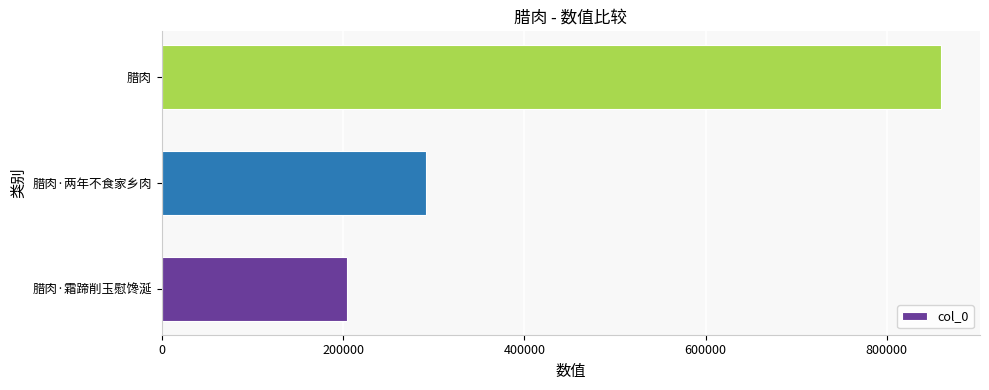

How many values exceed 408850?

1